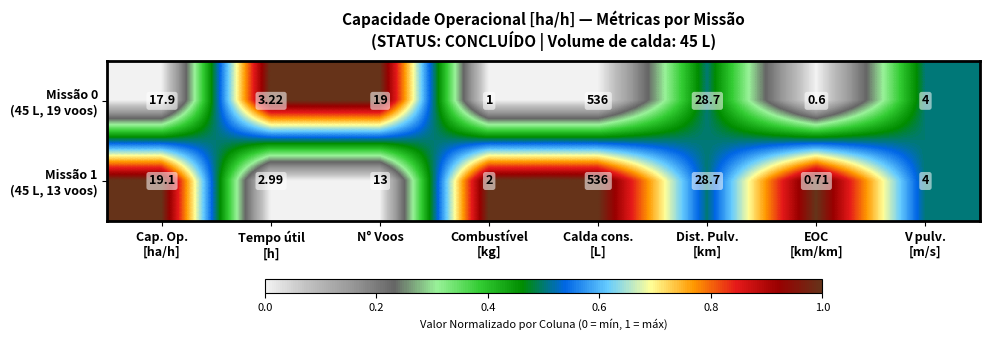

What is the total value across all series at Combustível
[kg]?

3.0